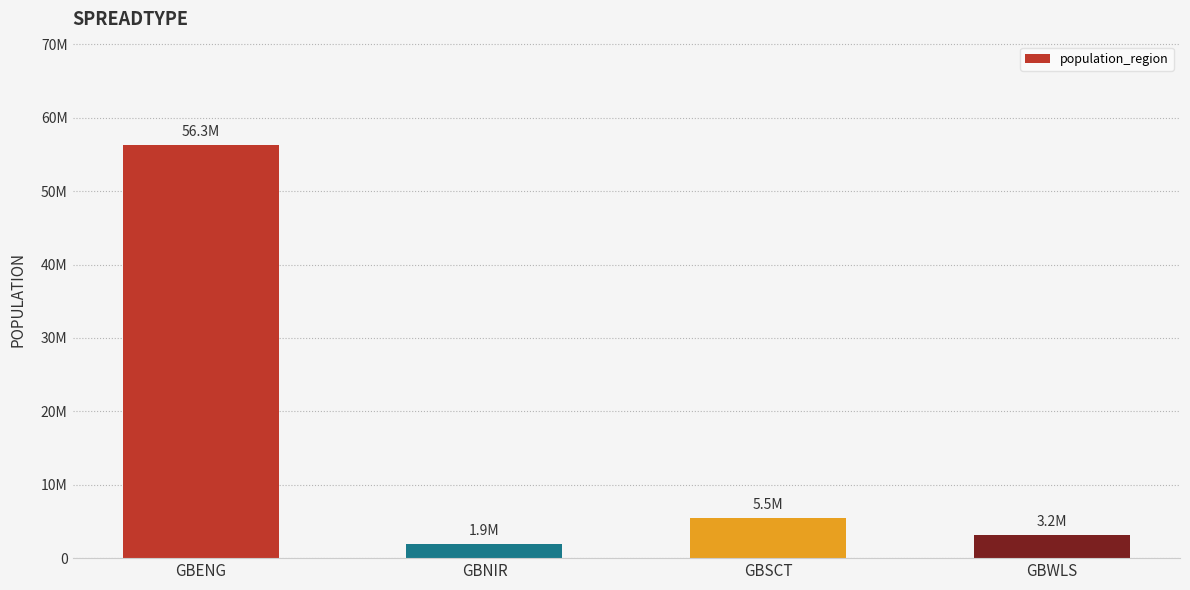

What is the difference between the second highest and second lowest values?

2310421